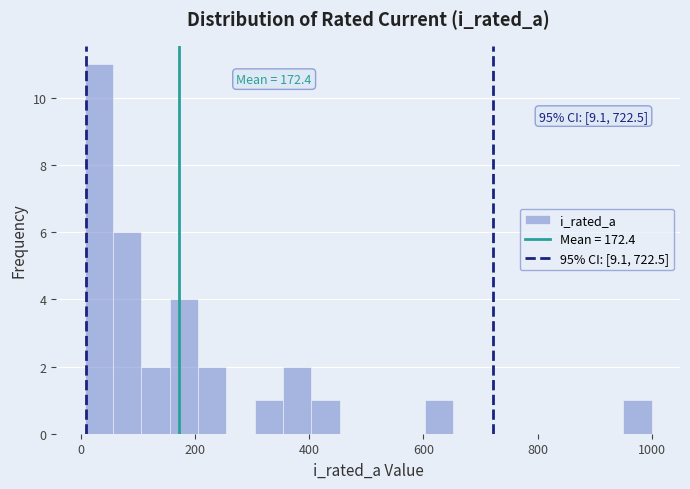

Around what value on the x-axis is the tallest bar? Give the approximate position of its centre, as read against the axis.

40